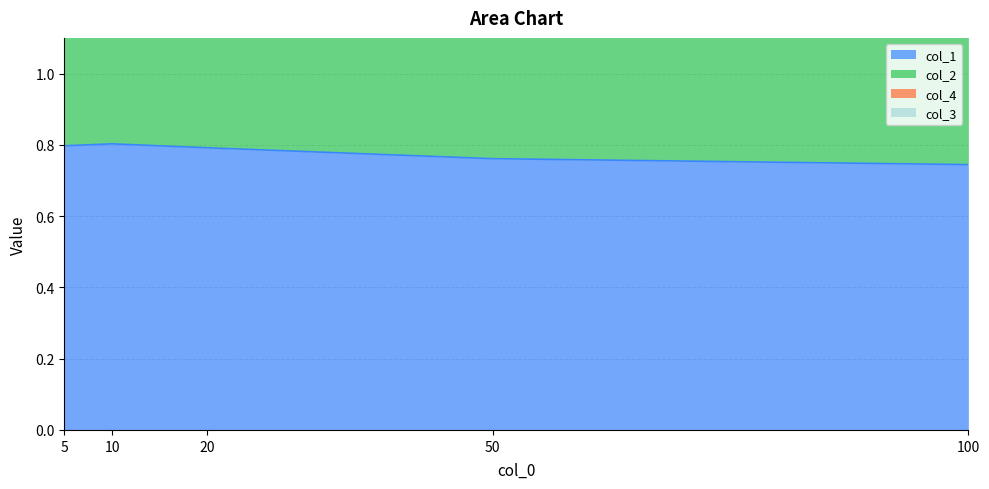

Count the col_2 values in the range 1 to 2.

5